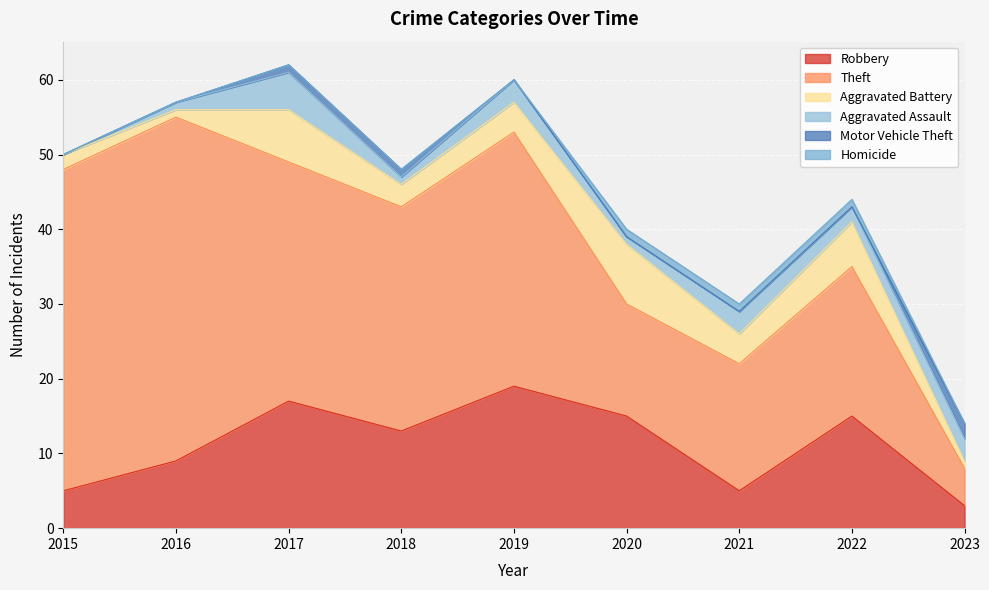

How many lines are shown in the chart?

6